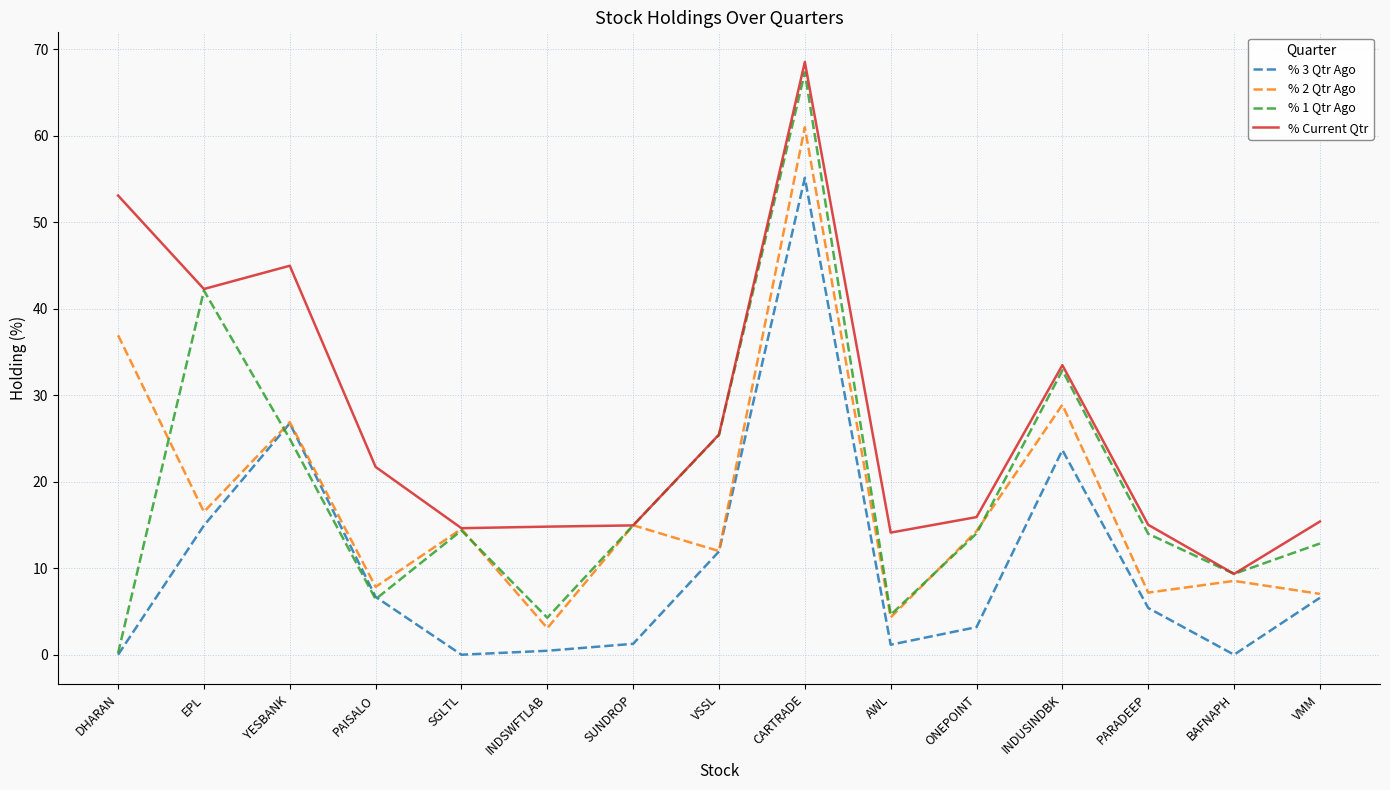

How many distinct data groups are displayed?

4